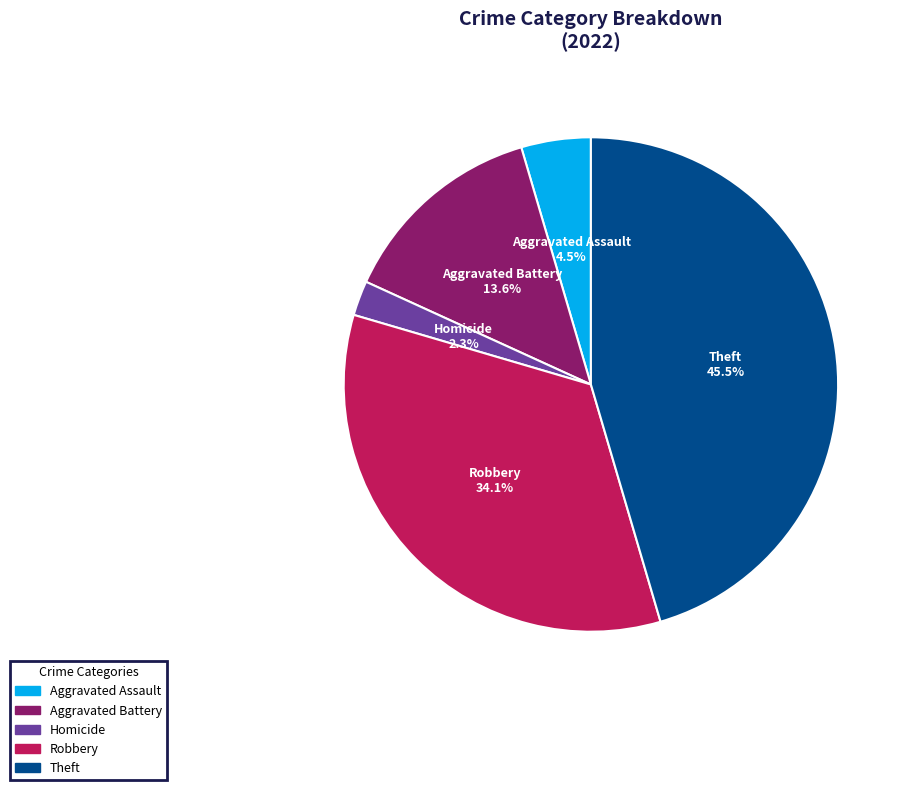

Is there any slice that represents more than half of the pie?

No